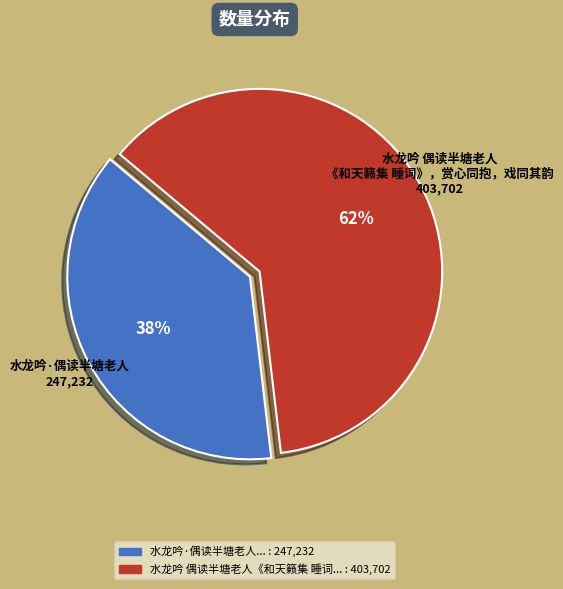

Does any single category account for the majority?

Yes